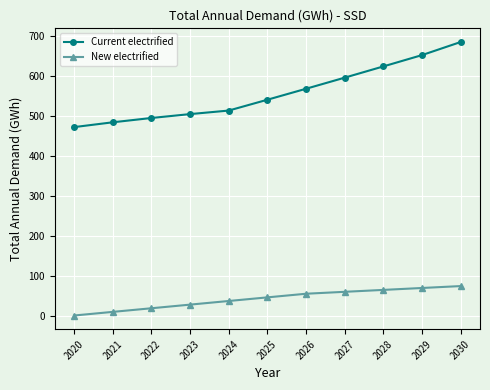

Is it true that New electrified equals 85.2 at 2026?

False